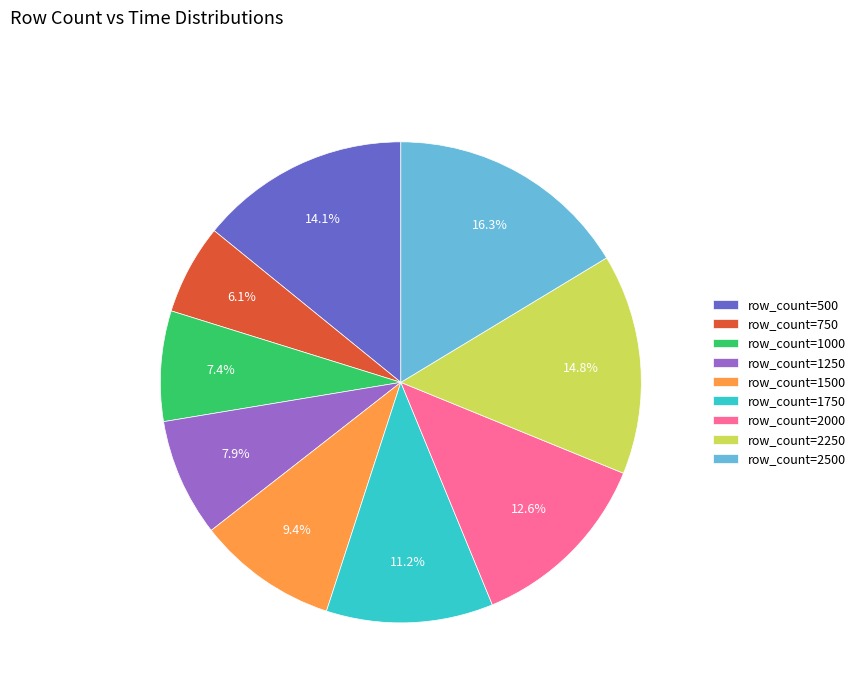

Is there a majority slice in this chart?

No